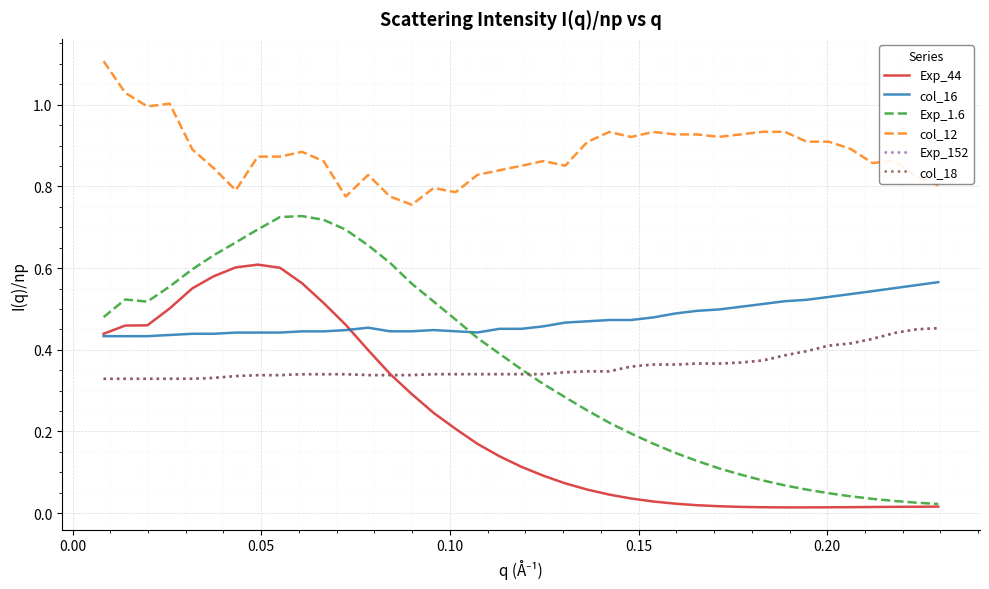

Reading left to right, transcribe all the data shown in this chart.

Exp_44: 0.4	0.5	0.5	0.5	0.6	0.6	0.6	0.6	0.6	0.6	0.5	0.5	0.4	0.3	0.3	0.2	0.2	0.2	0.1	0.1	0.1	0.1	0.1	0.0	0.0	0.0	0.0	0.0	0.0	0.0	0.0	0.0	0.0	0.0	0.0	0.0	0.0	0.0	0.0
col_16: 0.4	0.4	0.4	0.4	0.4	0.4	0.4	0.4	0.4	0.4	0.4	0.4	0.5	0.4	0.4	0.4	0.4	0.4	0.5	0.5	0.5	0.5	0.5	0.5	0.5	0.5	0.5	0.5	0.5	0.5	0.5	0.5	0.5	0.5	0.5	0.5	0.6	0.6	0.6
Exp_1.6: 0.5	0.5	0.5	0.6	0.6	0.6	0.7	0.7	0.7	0.7	0.7	0.7	0.7	0.6	0.6	0.5	0.5	0.4	0.4	0.4	0.3	0.3	0.3	0.2	0.2	0.2	0.1	0.1	0.1	0.1	0.1	0.1	0.1	0.0	0.0	0.0	0.0	0.0	0.0
col_12: 1.1	1.0	1.0	1.0	0.9	0.8	0.8	0.9	0.9	0.9	0.9	0.8	0.8	0.8	0.8	0.8	0.8	0.8	0.8	0.9	0.9	0.9	0.9	0.9	0.9	0.9	0.9	0.9	0.9	0.9	0.9	0.9	0.9	0.9	0.9	0.9	0.9	0.8	0.8
Exp_152: 0.3	0.3	0.3	0.3	0.3	0.3	0.3	0.3	0.3	0.3	0.3	0.3	0.3	0.3	0.3	0.3	0.3	0.3	0.3	0.3	0.3	0.3	0.3	0.3	0.4	0.4	0.4	0.4	0.4	0.4	0.4	0.4	0.4	0.4	0.4	0.4	0.4	0.4	0.5
col_18: 0.3	0.3	0.3	0.3	0.3	0.3	0.3	0.3	0.3	0.3	0.3	0.3	0.3	0.3	0.3	0.3	0.3	0.3	0.3	0.3	0.3	0.3	0.3	0.3	0.4	0.4	0.4	0.4	0.4	0.4	0.4	0.4	0.4	0.4	0.4	0.4	0.4	0.4	0.5